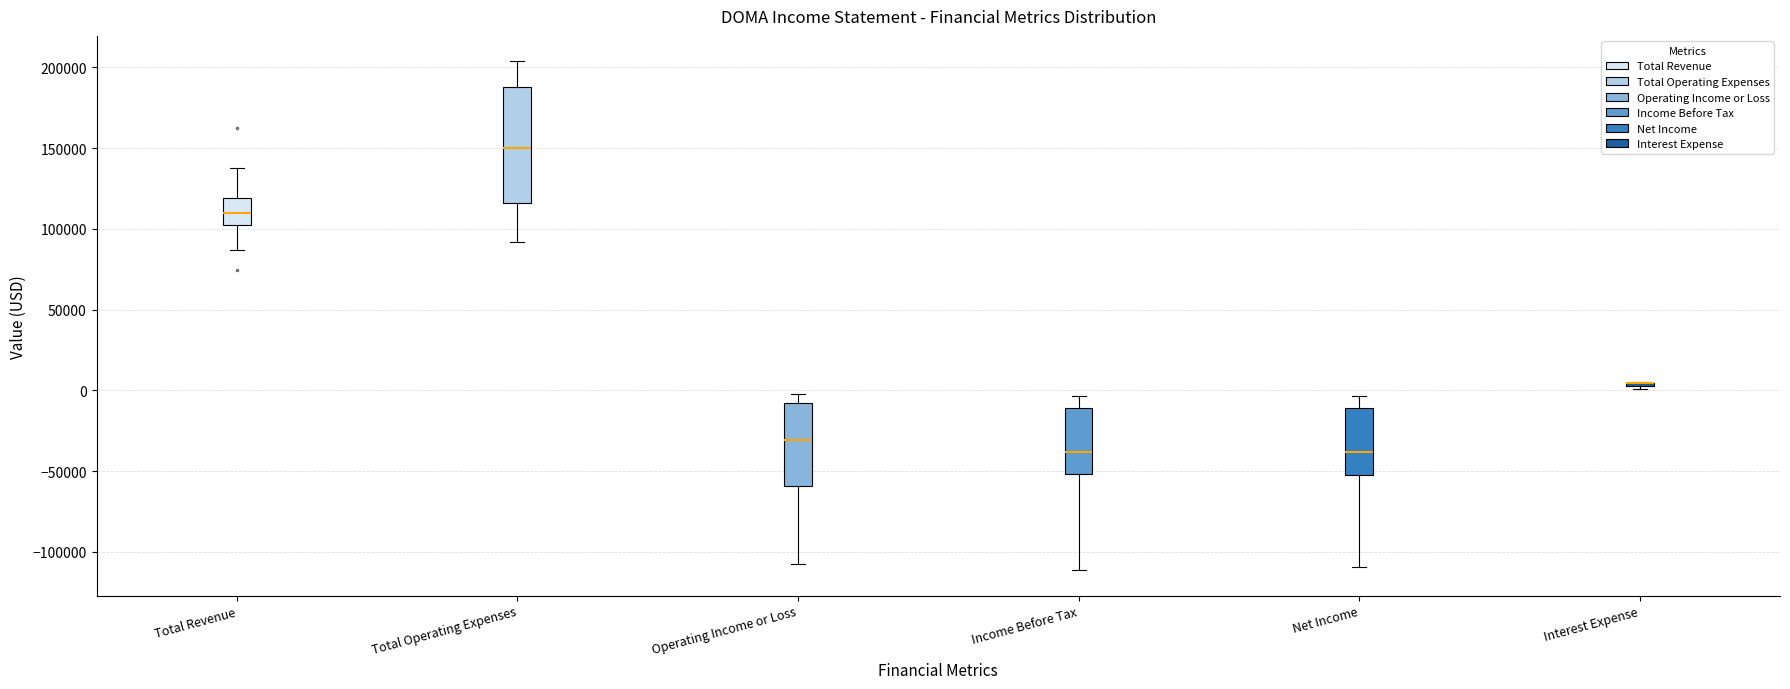

Which box is the tallest, from its lower edge to its upper edge?

Total Operating Expenses